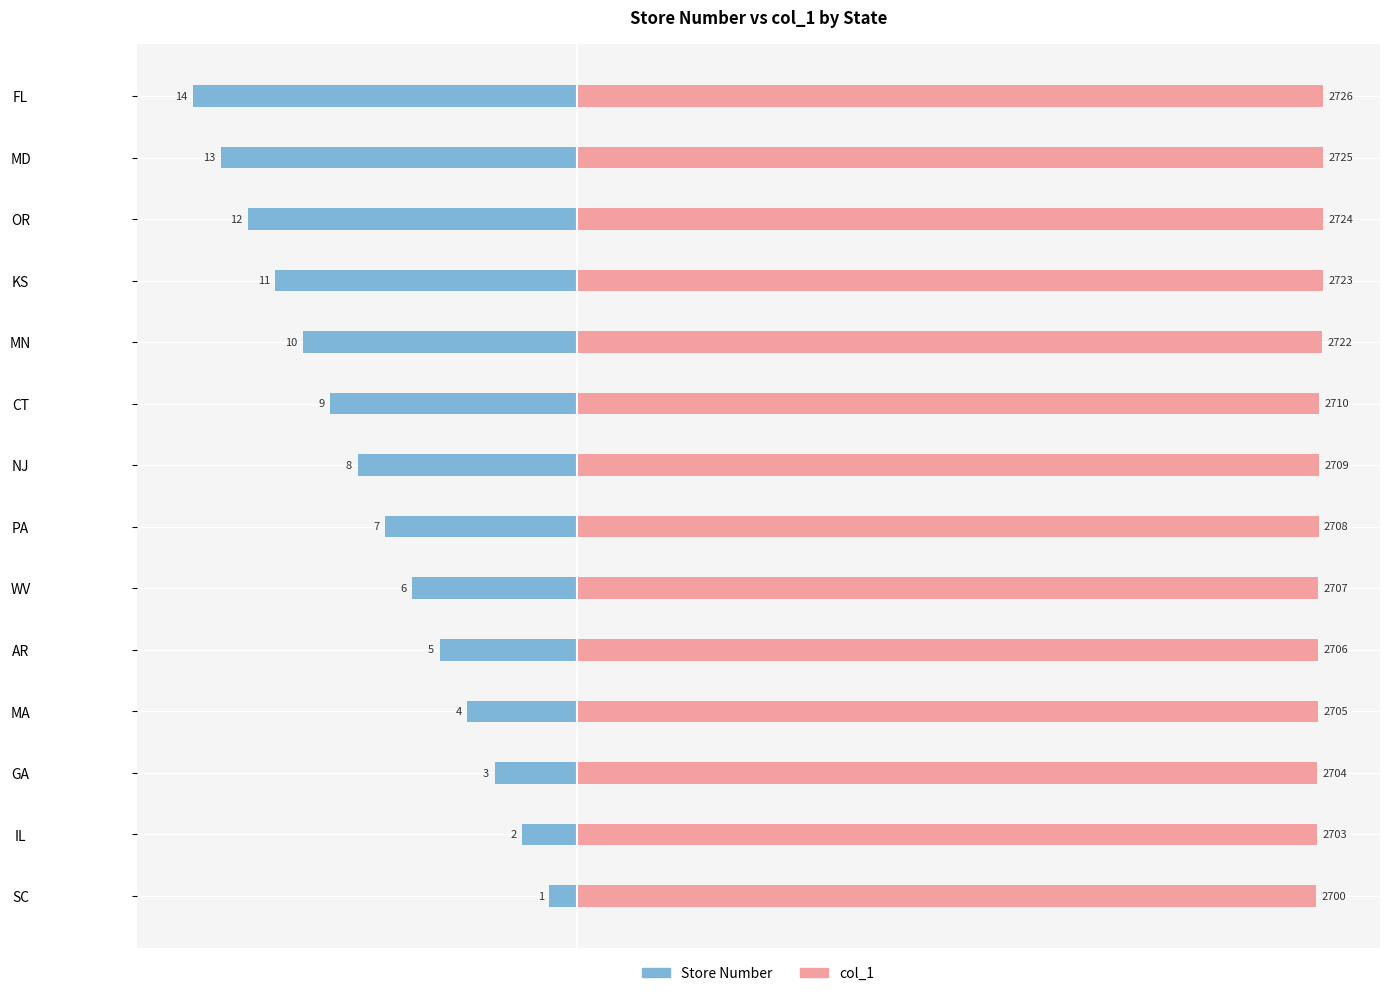

What is the value of the col_1 (÷100) bar at the 8th from the left?

27.1